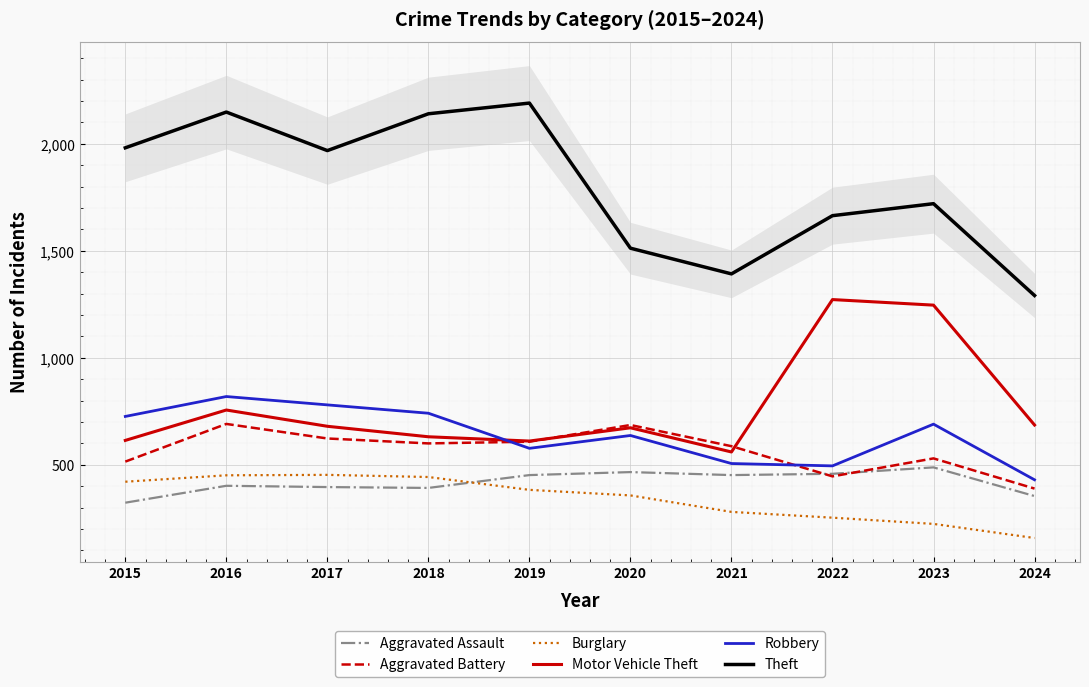

Between 2018 and 2024, which series saw the biggest shift?

Theft